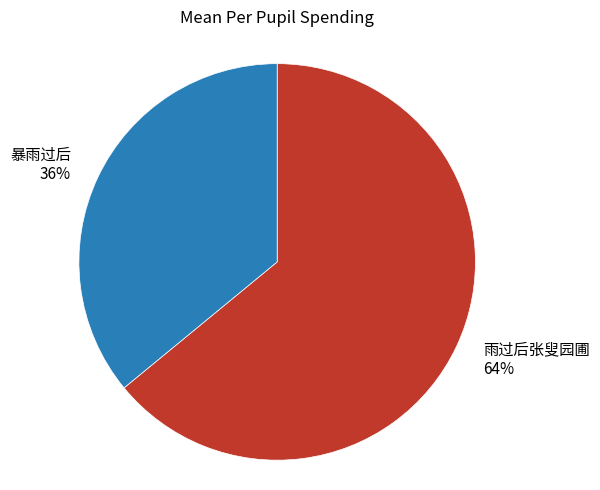

The 暴雨过后 slice represents 24% of the pie. True or false?

False